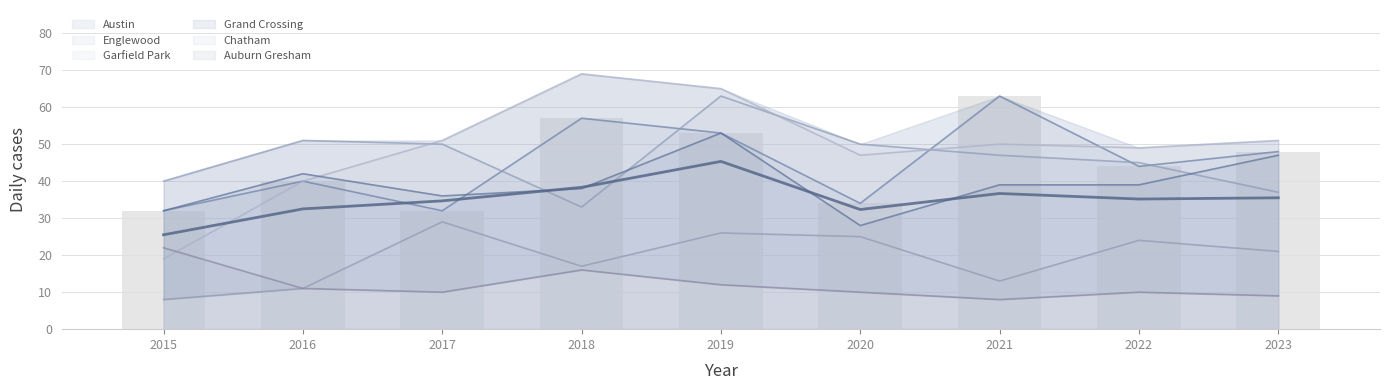

Is it true that Auburn Gresham equals 4 at 2020?

False